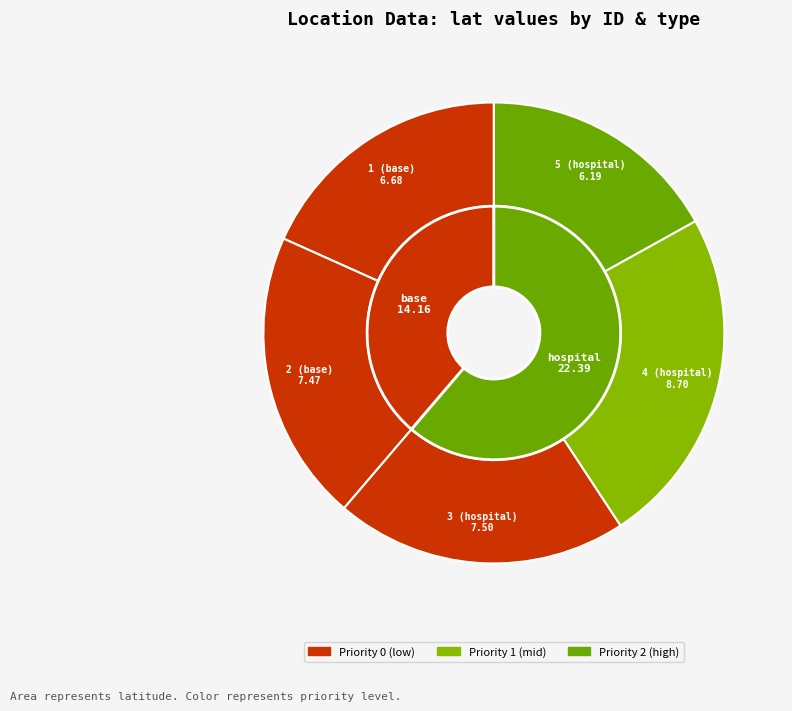

How many segments does this pie chart have?

5